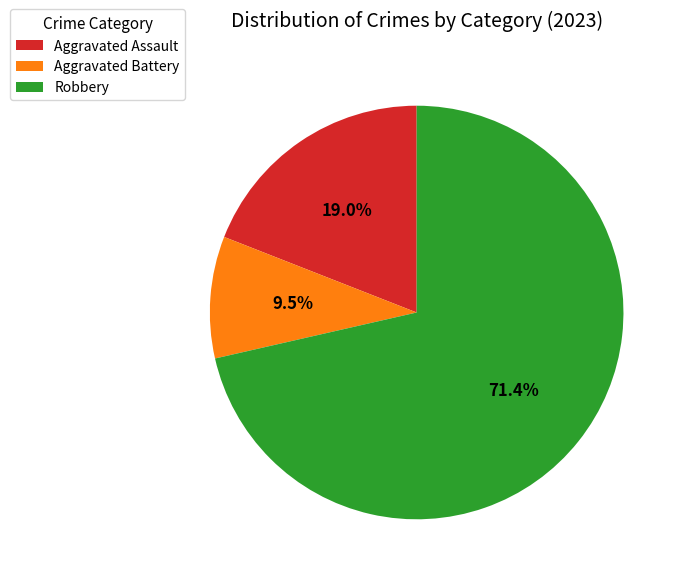

How many slices are in this pie chart?

3